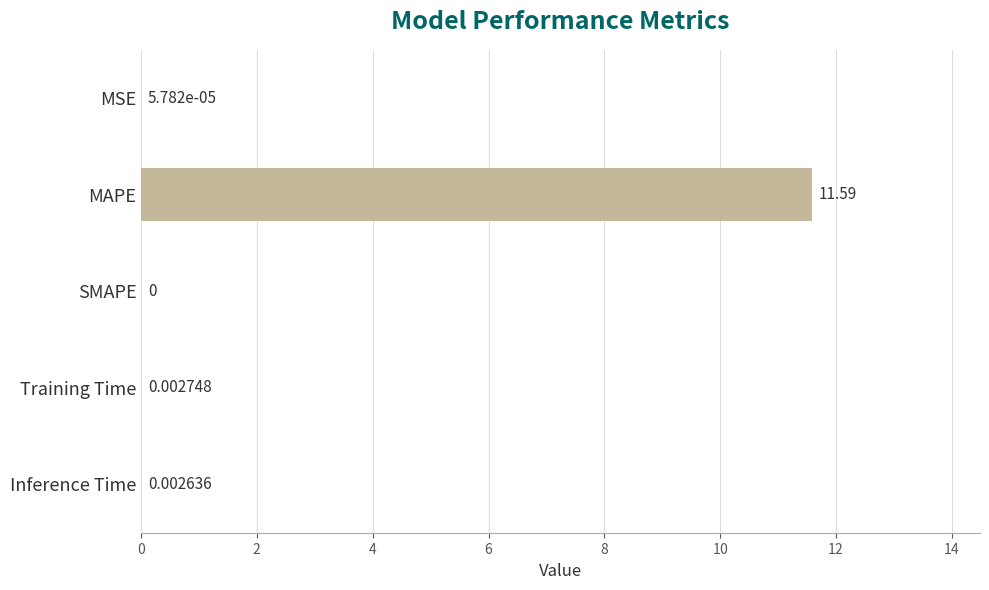

What is the sum of all values?

11.6